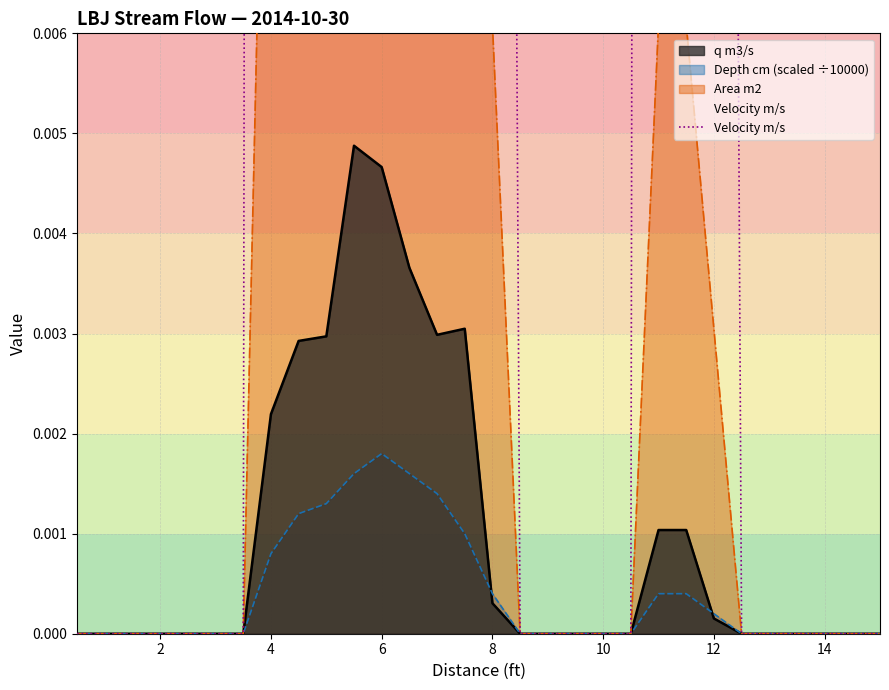

True or false: the data has more than 2 interior local peaks.

True